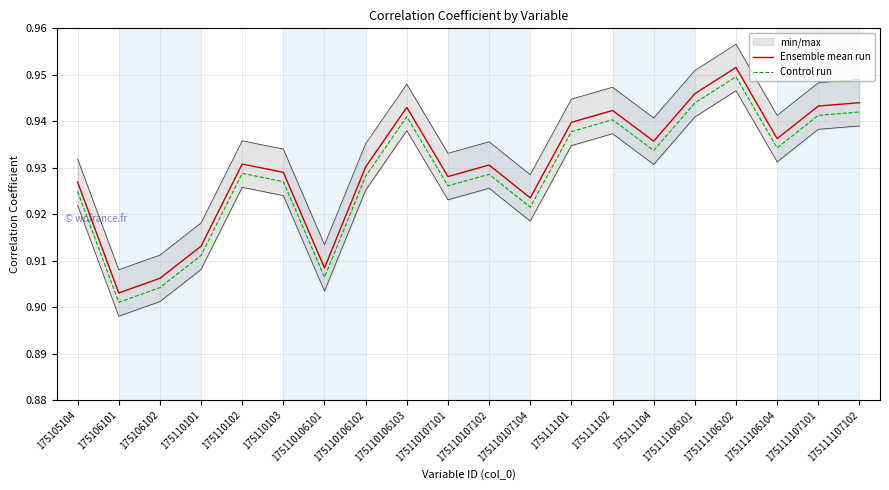

How many lines are shown in the chart?

2